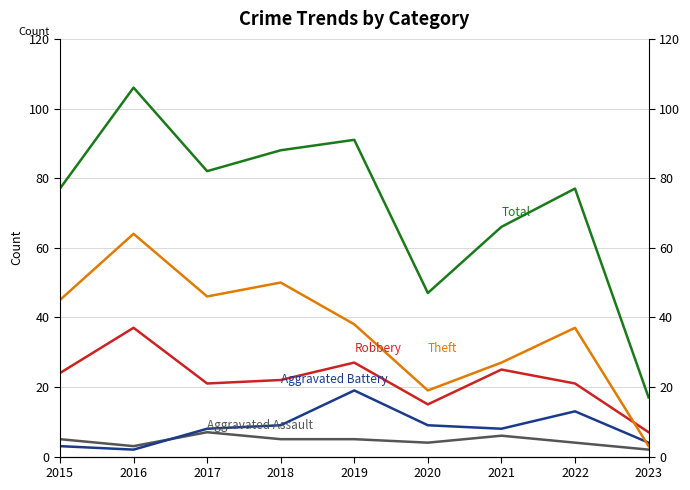

Which label corresponds to the largest value in the chart?

2016